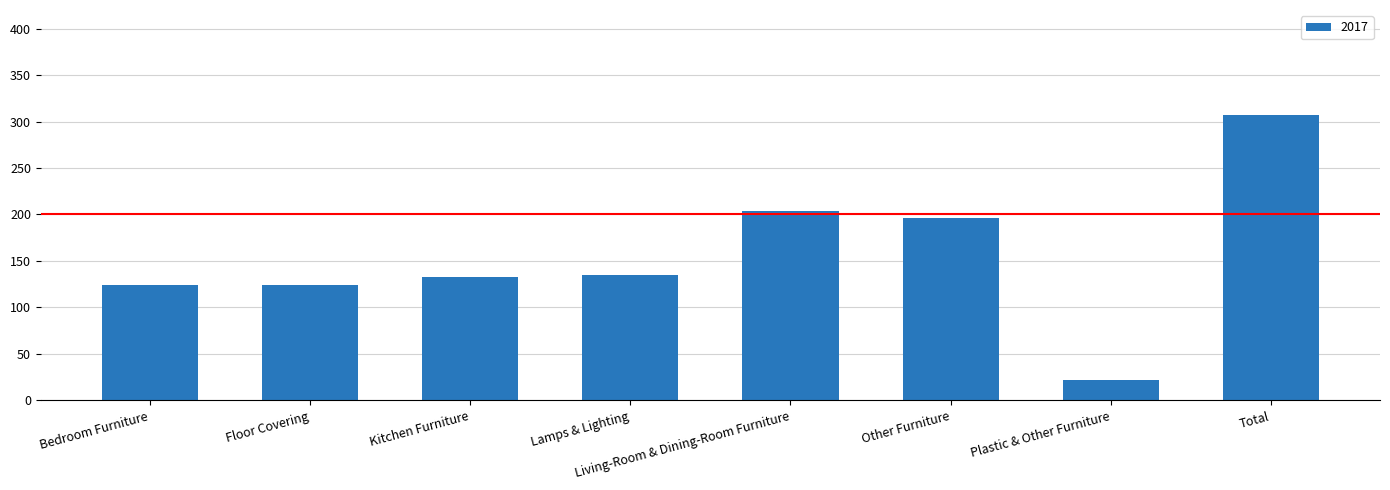

Is it true that the value at Bedroom Furniture is 190.7?

False